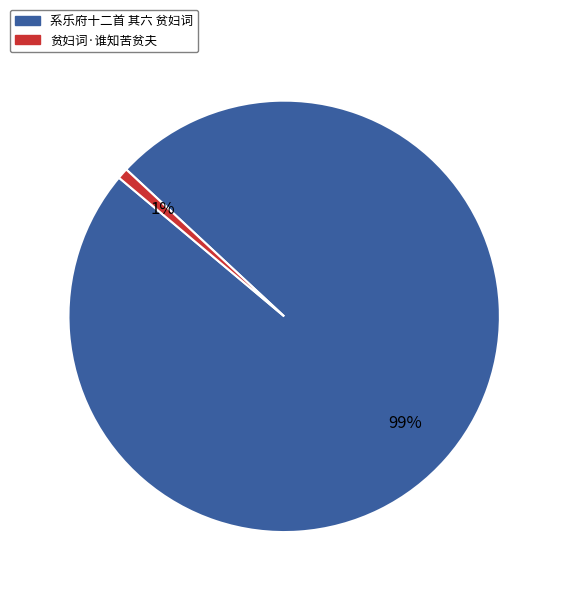

To the nearest percent, what is the average slice percentage?

50%